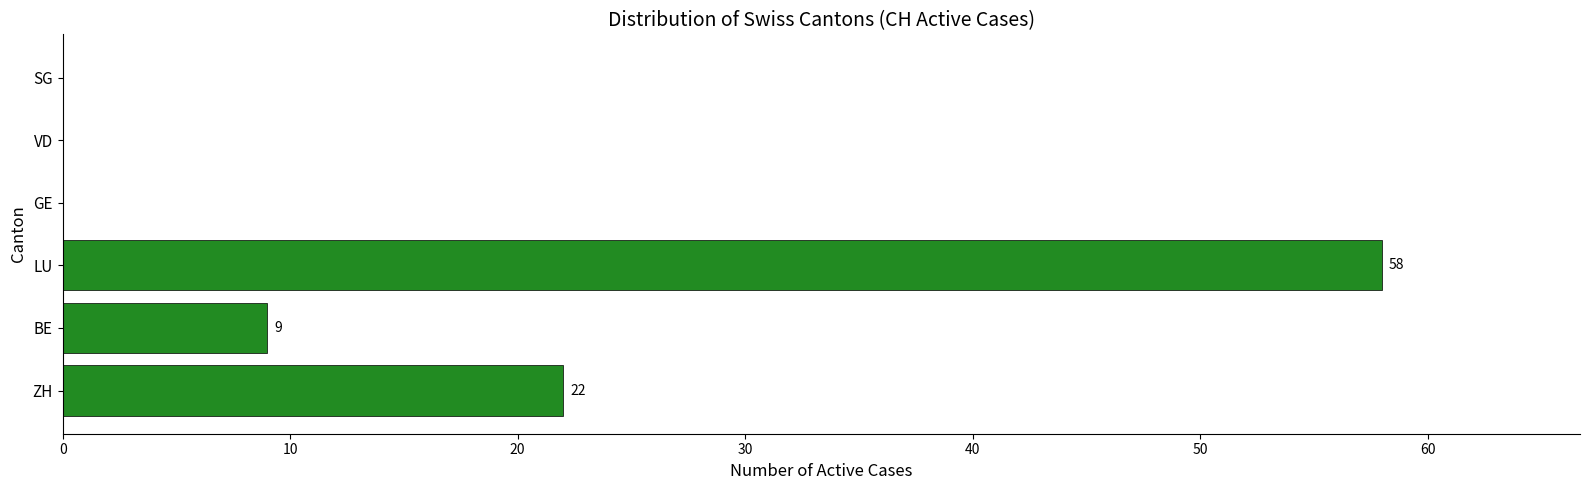

What is the greatest value displayed?

58